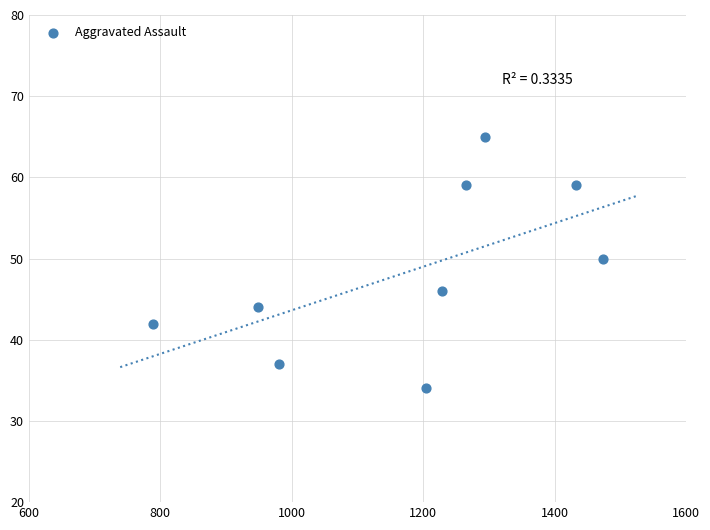

What is the range of Y values (max minus min)?

31